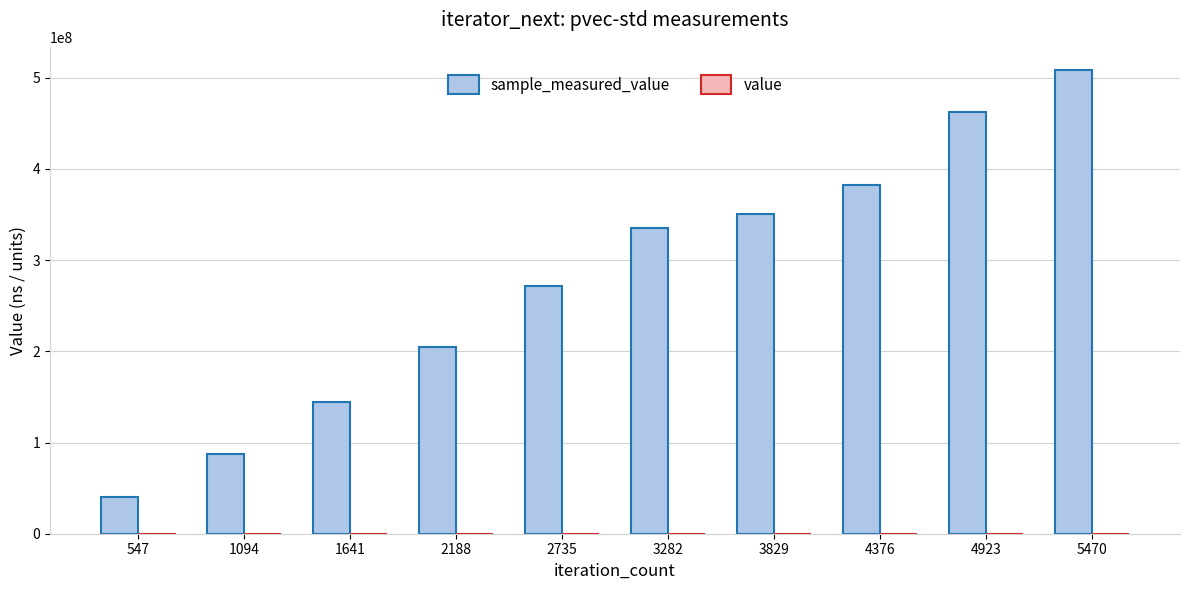

Reading left to right, what are all the values shown in this chart?

sample_measured_value: 40351832	87888492	143970125	204306437	271697442	334865524	351029647	382945526	462296532	508543393
value: 40000	40000	40000	40000	40000	40000	40000	40000	40000	40000